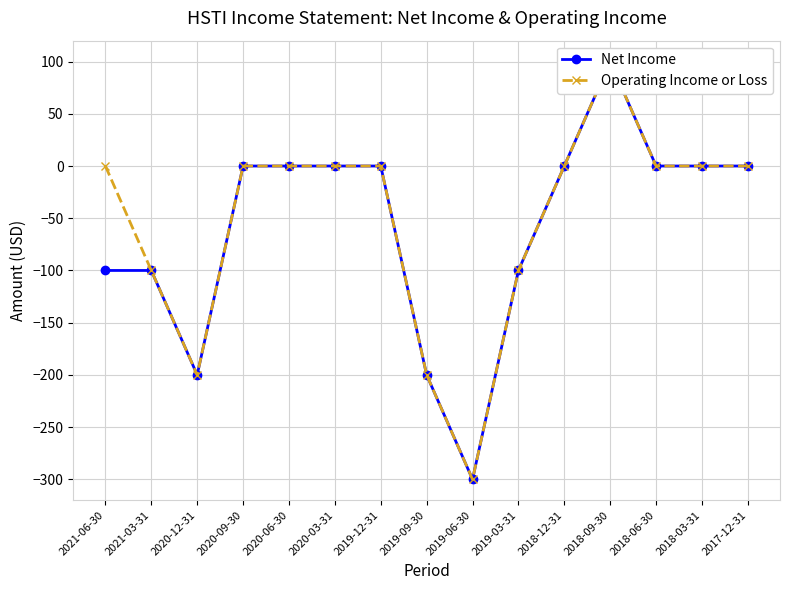

List the labels in order of Operating Income or Loss value, largest first.

2018-09-30, 2021-06-30, 2020-09-30, 2020-06-30, 2020-03-31, 2019-12-31, 2018-12-31, 2018-06-30, 2018-03-31, 2017-12-31, 2021-03-31, 2019-03-31, 2020-12-31, 2019-09-30, 2019-06-30